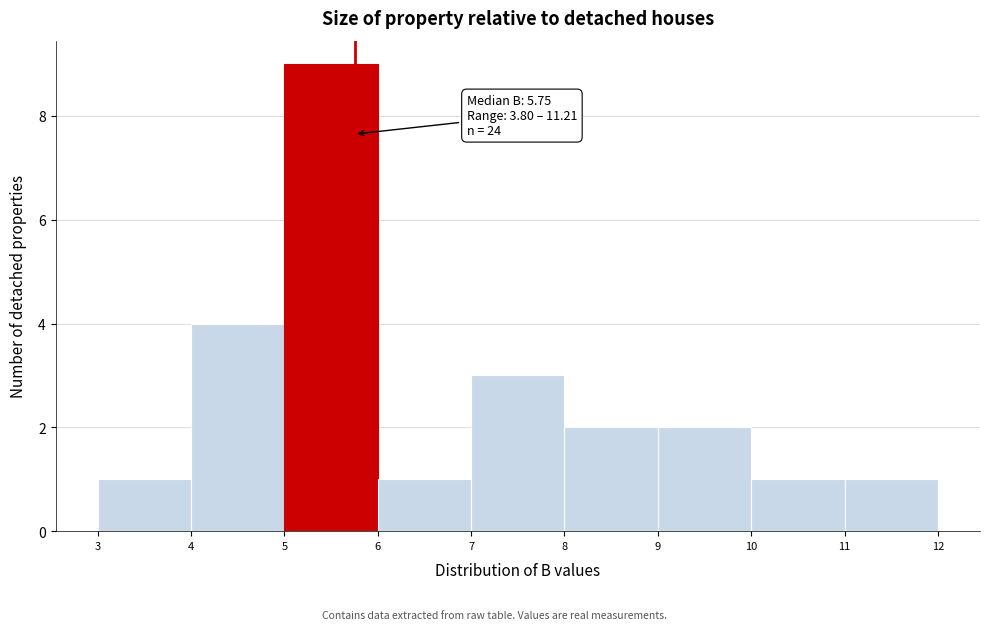

Over which range of the x-axis is the bar tallest?

5 to 6